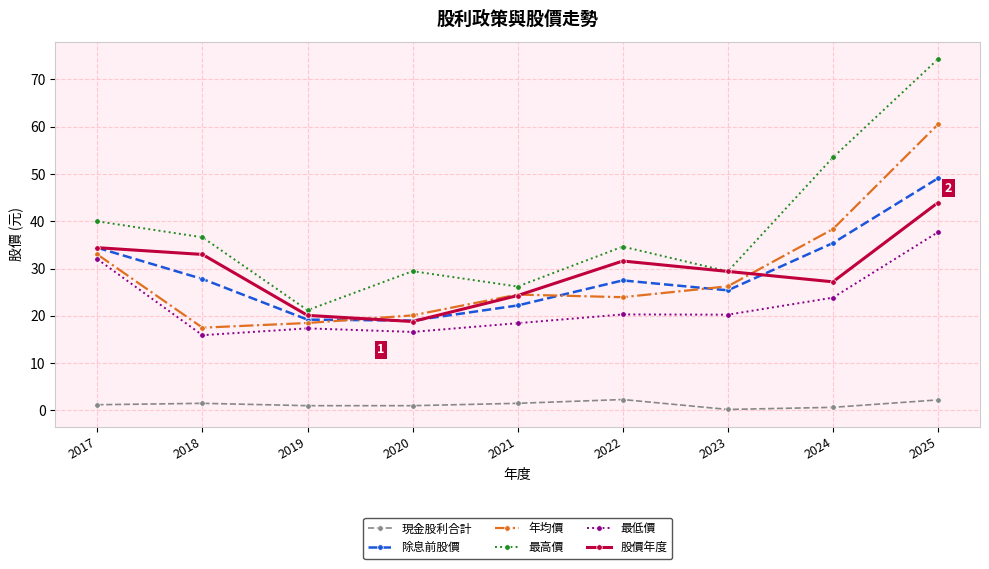

What is the lowest value of the 除息前股價 series?

19.0